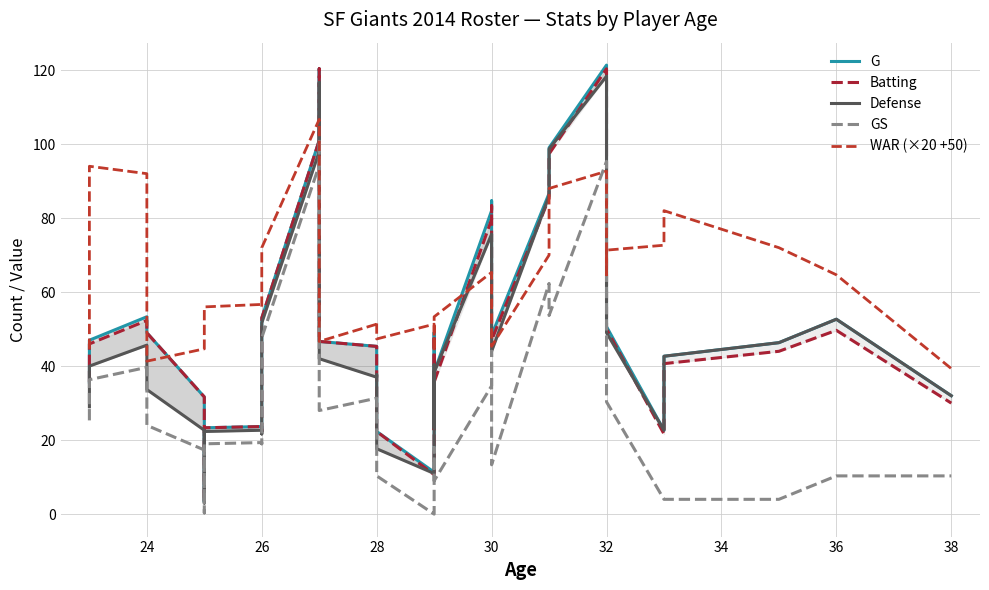

In Defense, how many points are lower than both neighbors (excluding endpoints)?

7